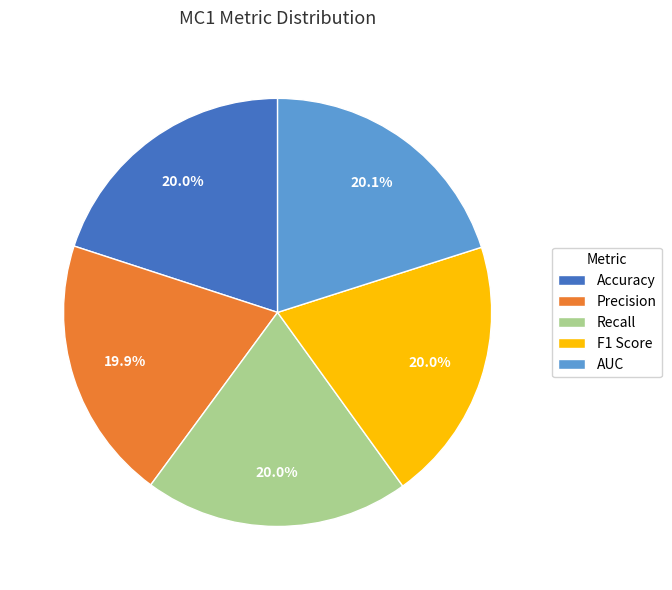

To the nearest percent, what percentage of the pie is AUC?

20%